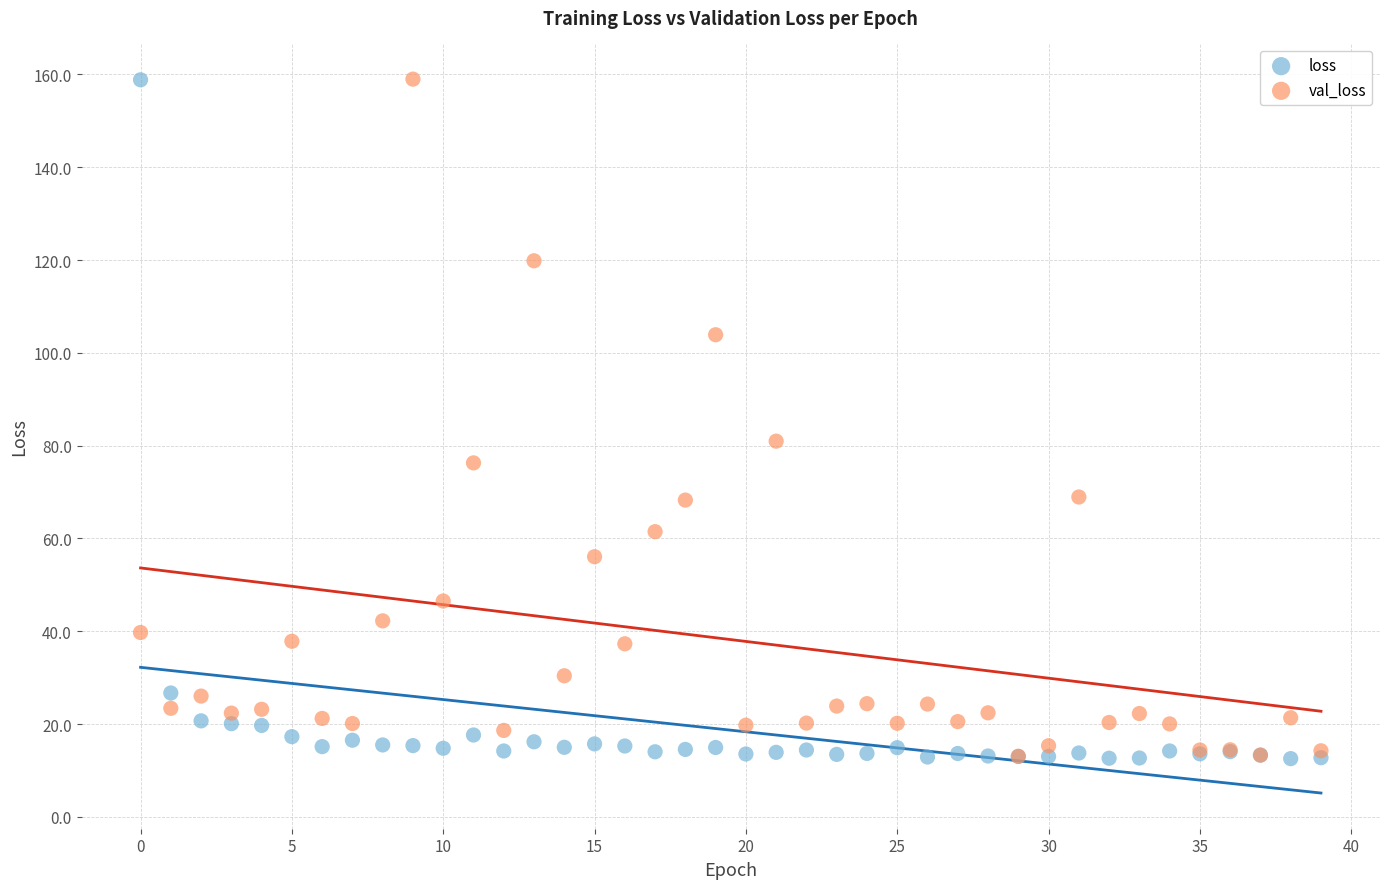

Across all series, what Y value is closest to 85?

81.0